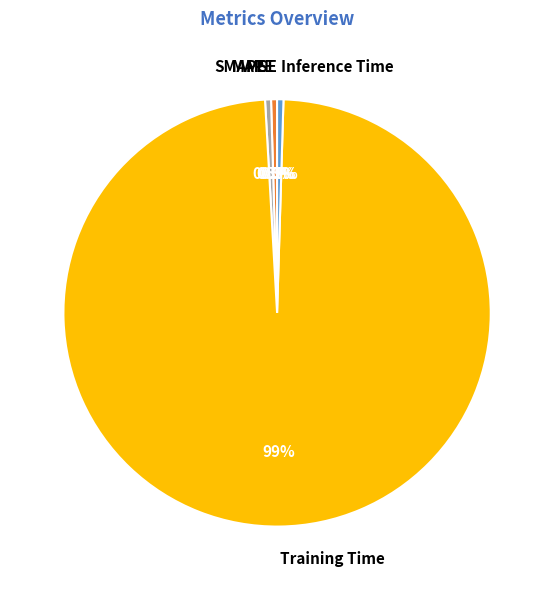

Does Training Time represent more than half of the total?

Yes